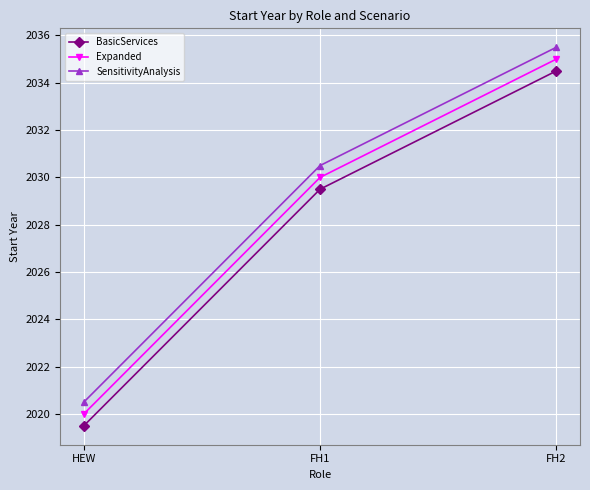

Rank the categories by SensitivityAnalysis value from lowest to highest.

HEW, FH1, FH2